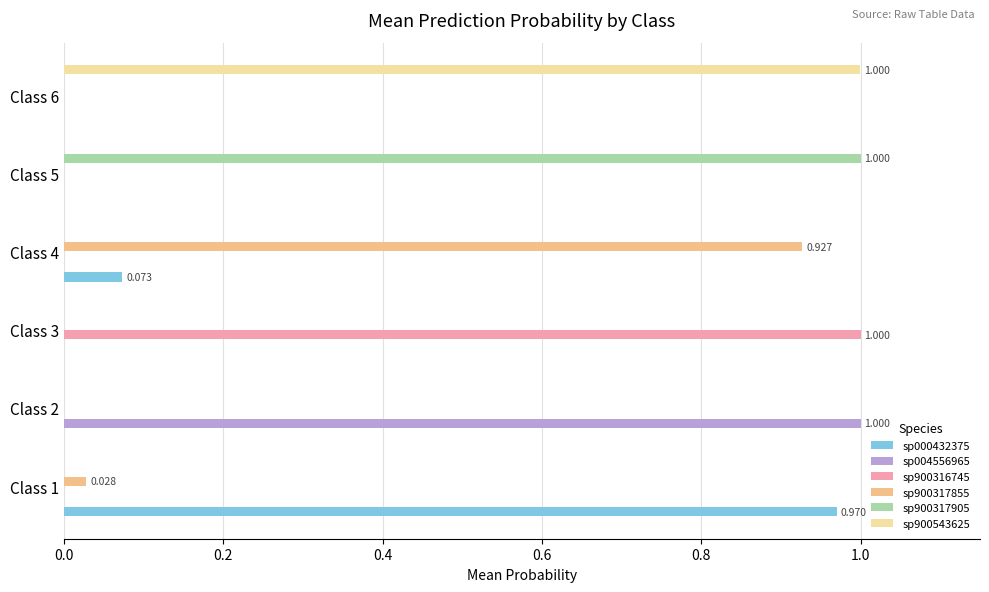

At how many categories does at least one series exceed 0?

6